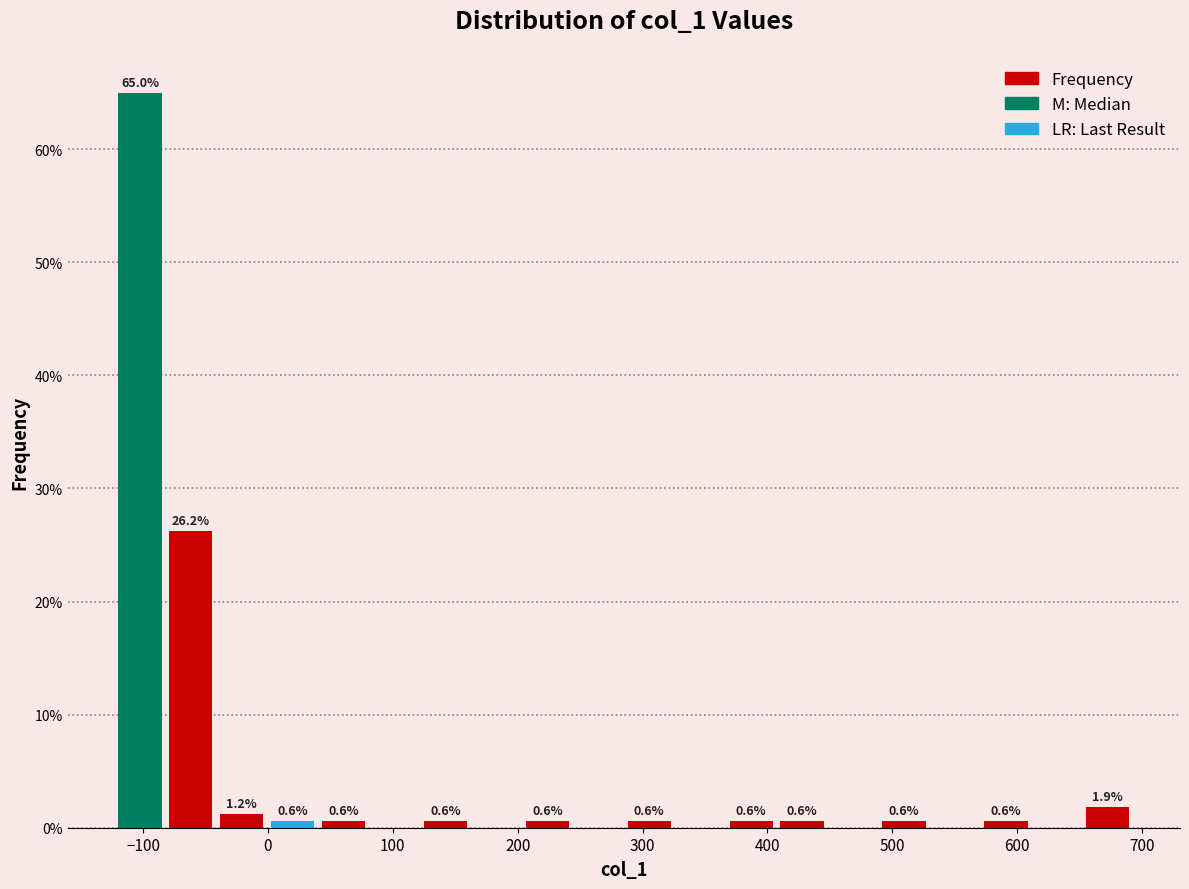

Over which range of the x-axis is the bar tallest?

-120 to -80